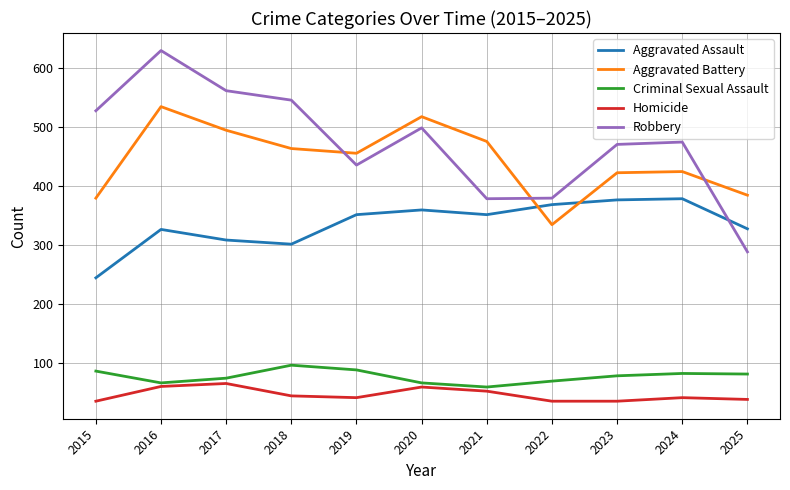

What are all the series names shown in the legend?

Aggravated Assault, Aggravated Battery, Criminal Sexual Assault, Homicide, Robbery